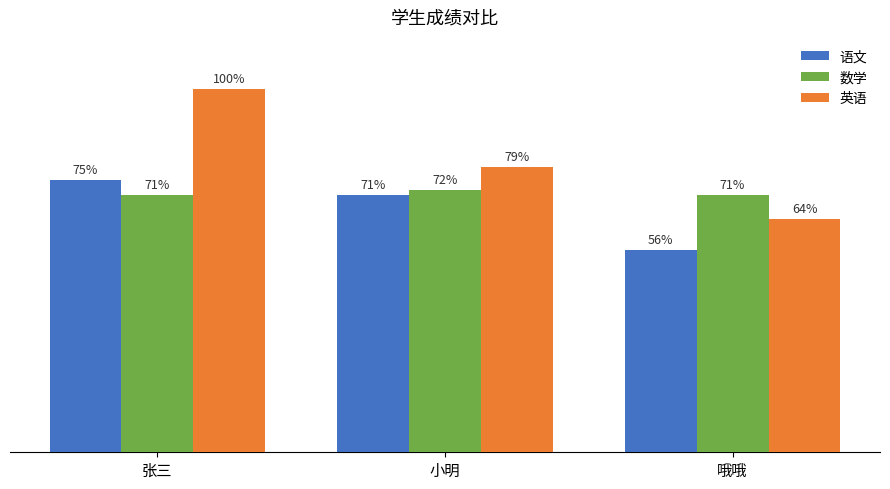

Which series has the largest total across all categories?

英语